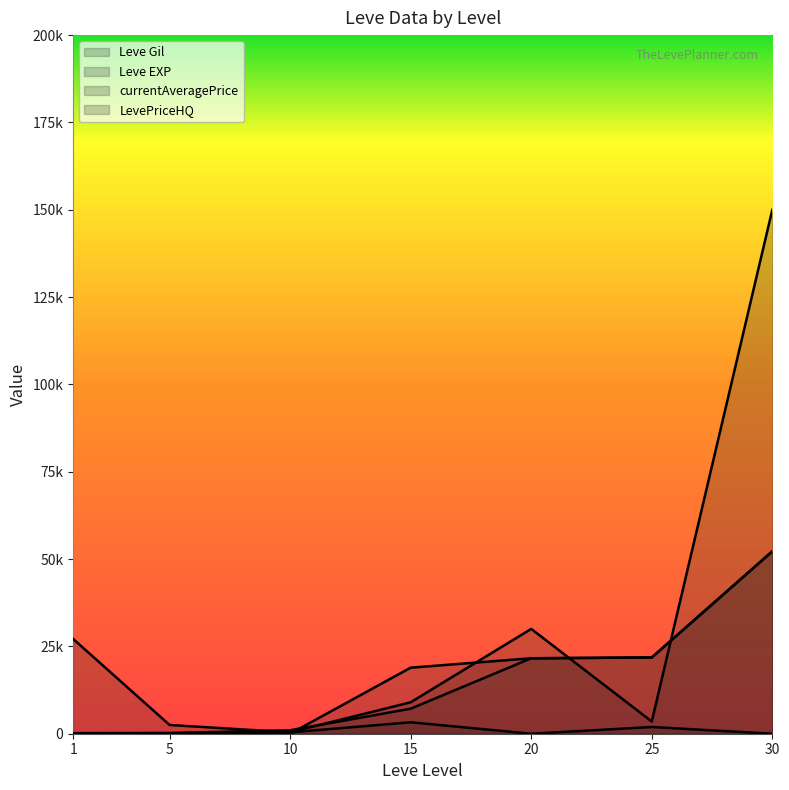

Which series has the largest total across all categories?

LevePriceHQ